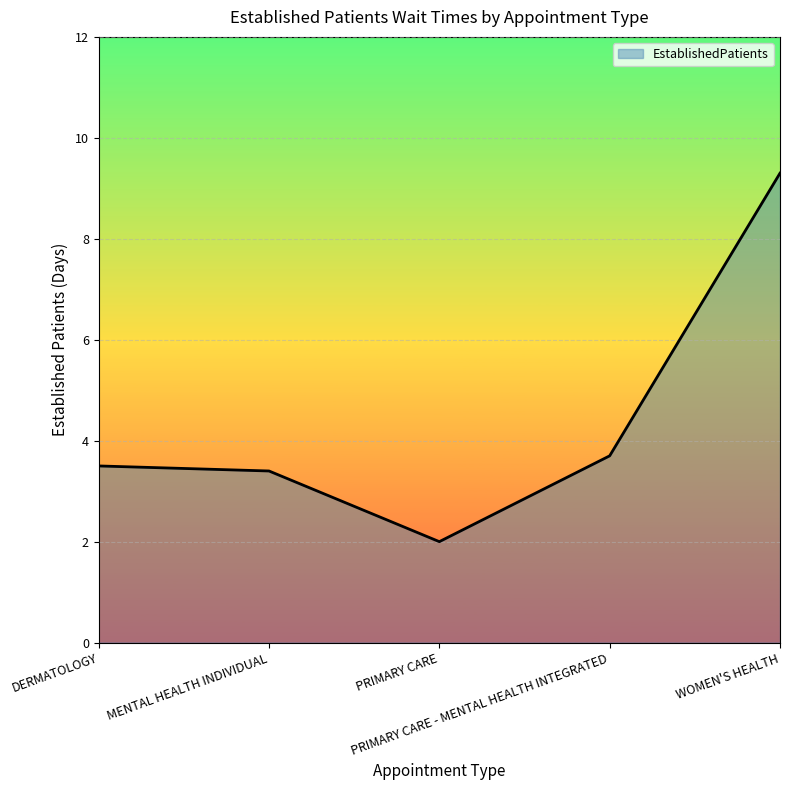

The value at PRIMARY CARE - MENTAL HEALTH INTEGRATED is 3.7. True or false?

True